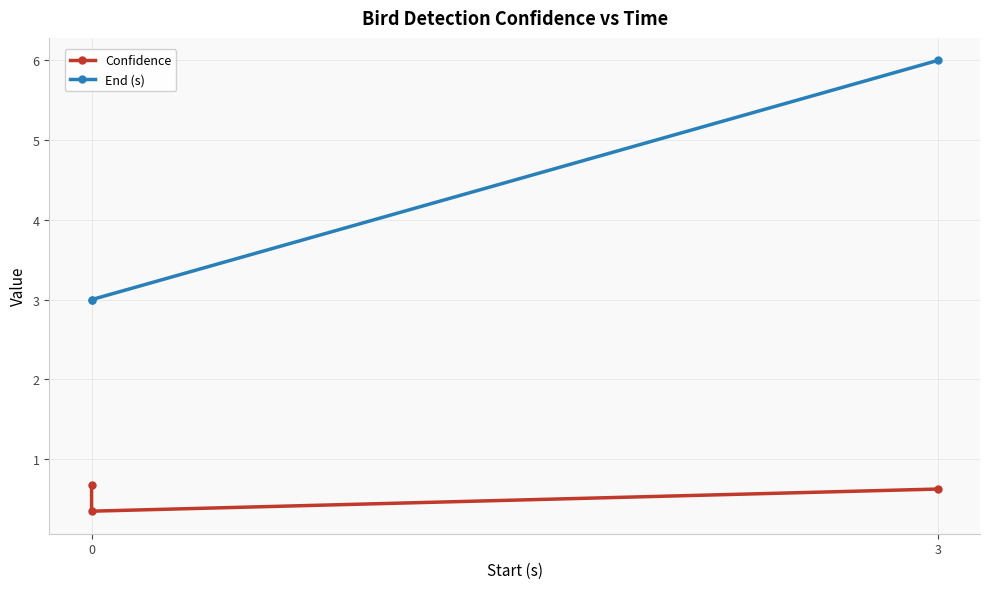

What is the value of the End (s) point at the 2nd from the left?

3.0